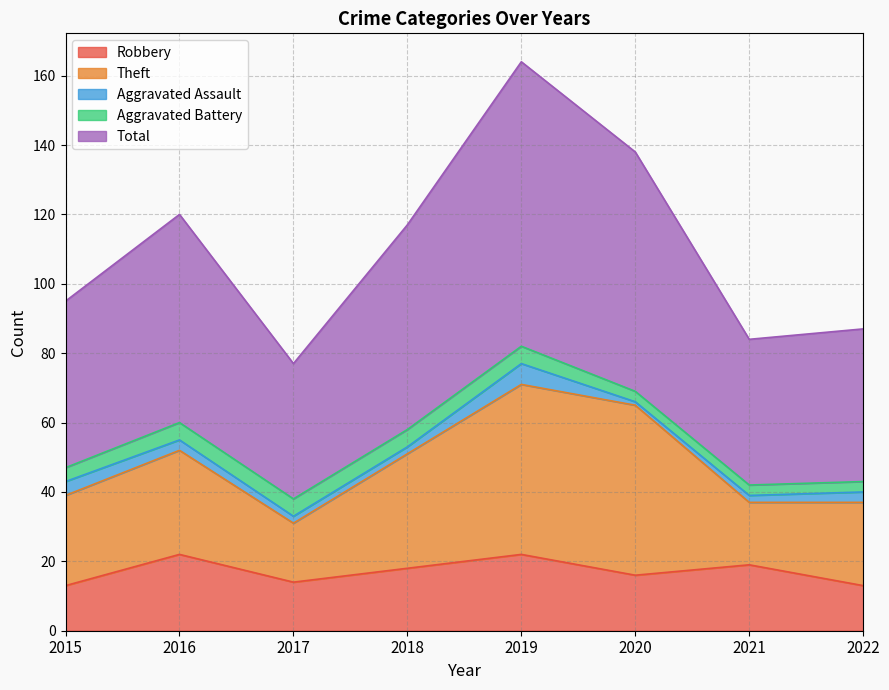

Where is Robbery nearest to the value 17?

2018